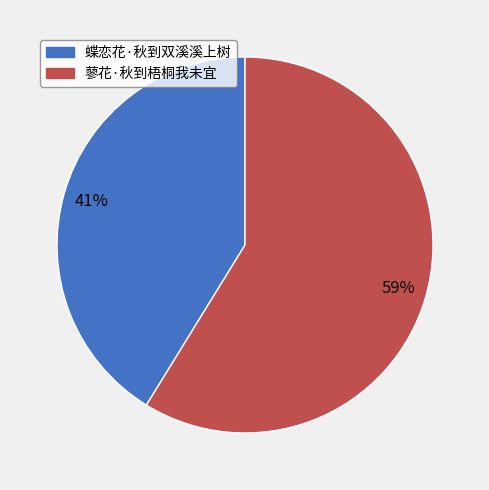

What percentage is the 蓼花·秋到梧桐我未宜 slice, to the nearest percent?

59%